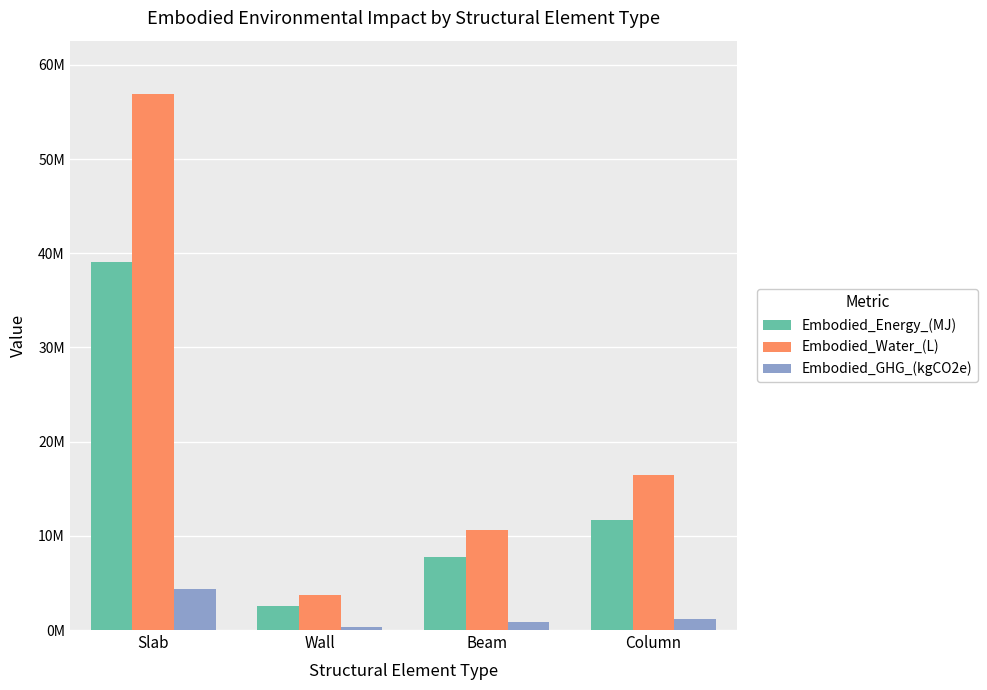

What is the label of the 2nd bar from the right?

Beam